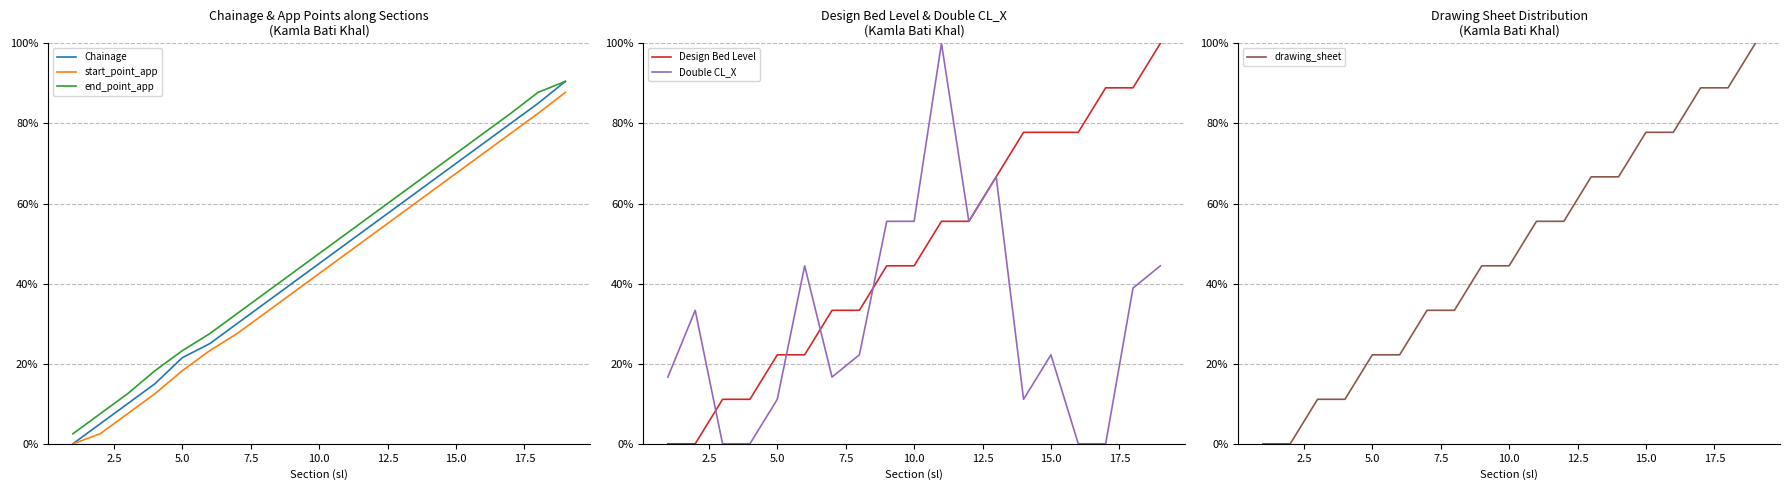

The Double CL_X series shows 0.5 at 7.5. True or false?

False